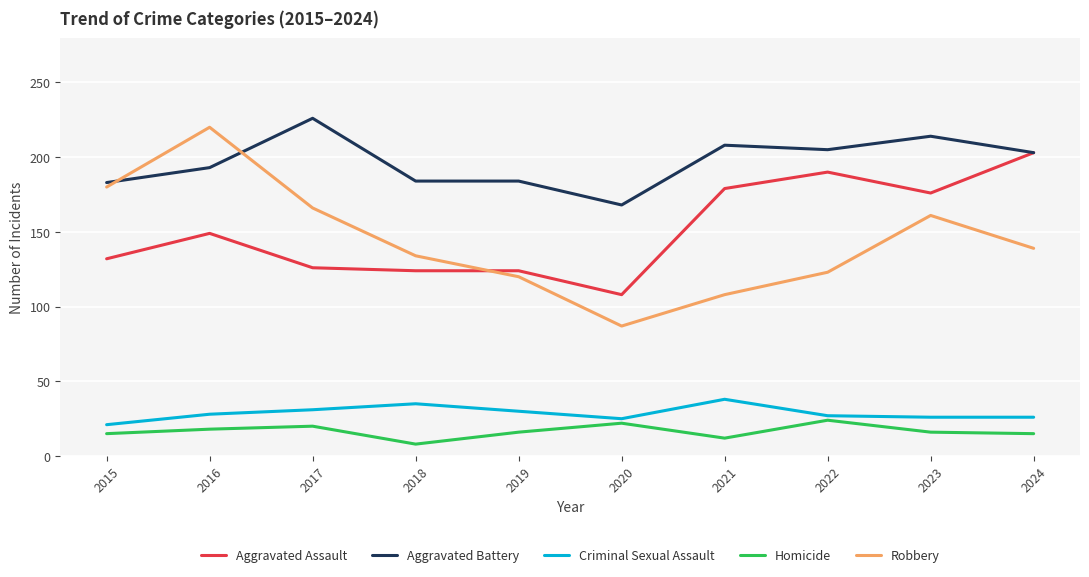

What is the smallest value displayed?

8